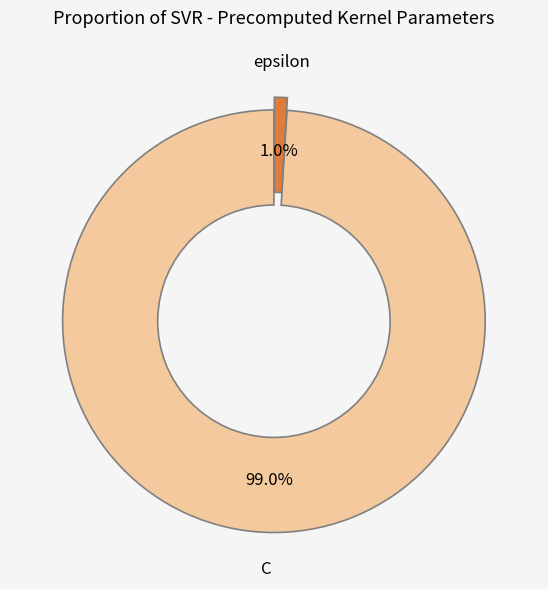

Which category has the biggest portion of the pie?

C